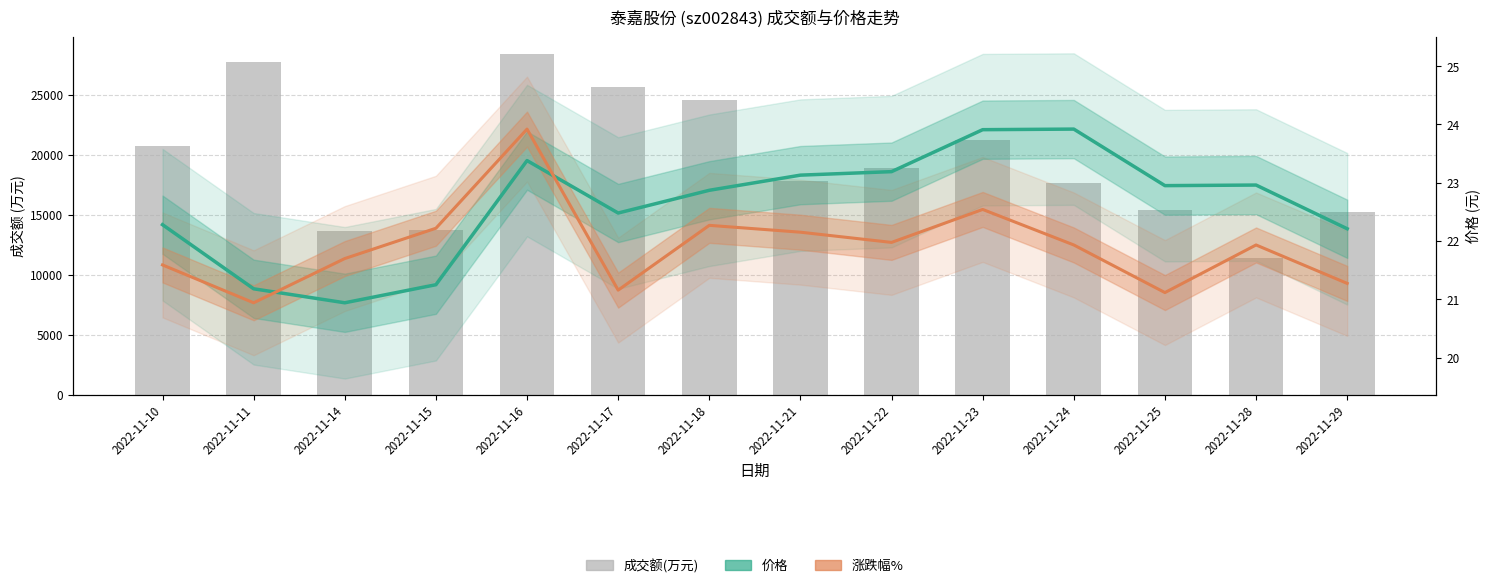

Reading right to left, extract all data points from this chart.

成交额(万元): 15207.0	11363.0	15390.0	17662.0	21217.0	18872.0	17816.0	24505.0	25617.0	28366.0	13729.0	13636.0	27746.0	20748.0
价格: 22.2	23.0	22.9	23.9	23.9	23.2	23.1	22.9	22.5	23.4	21.2	20.9	21.2	22.3
涨跌幅%(normalized): 21.3	21.9	21.1	21.9	22.5	22.0	22.2	22.3	21.2	23.9	22.2	21.7	20.9	21.6